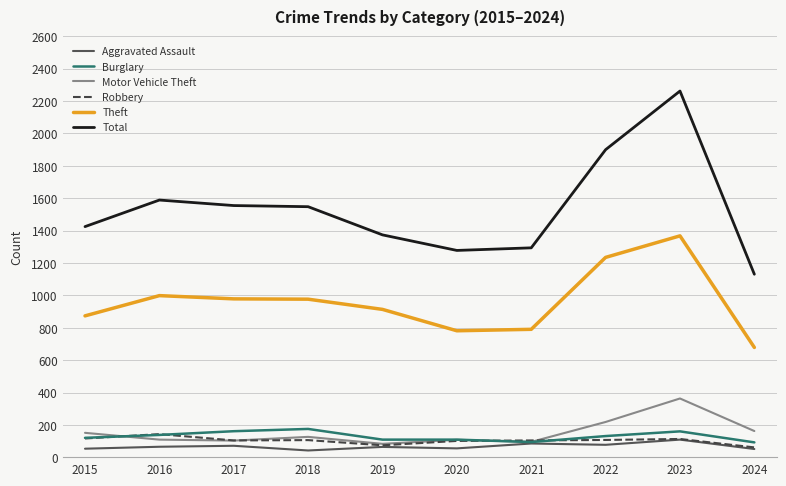

True or false: Burglary and Total cross at least once.

False